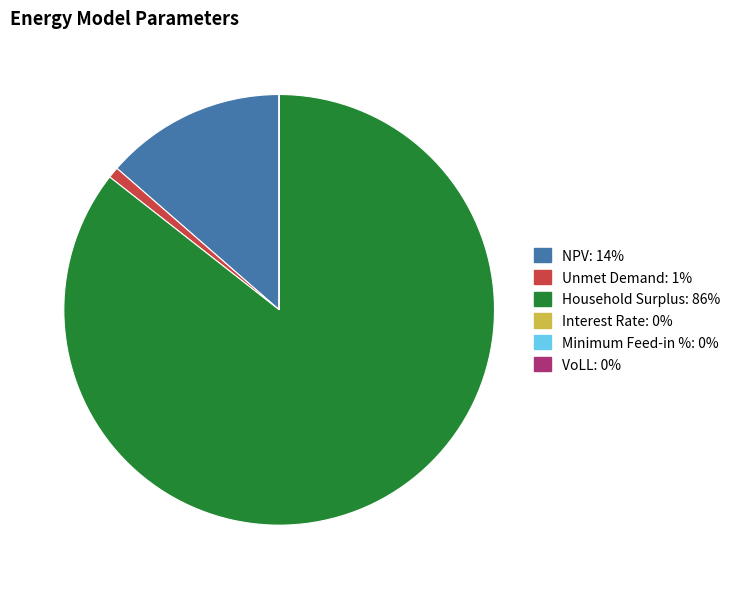

Is it true that Household Surplus is 95% of the pie?

False